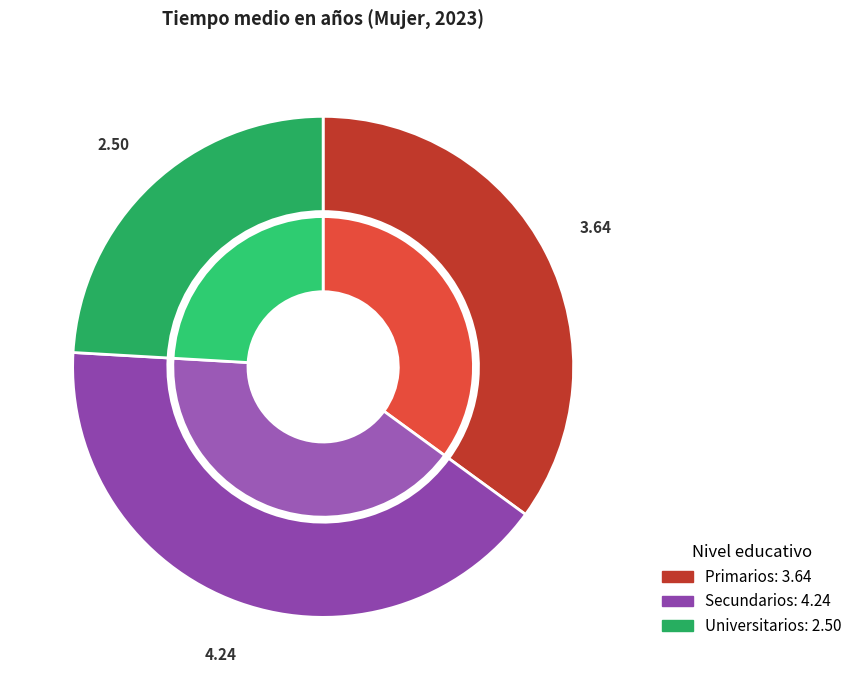

To the nearest percent, what is the difference between the largest and smallest slice percentages?

17%